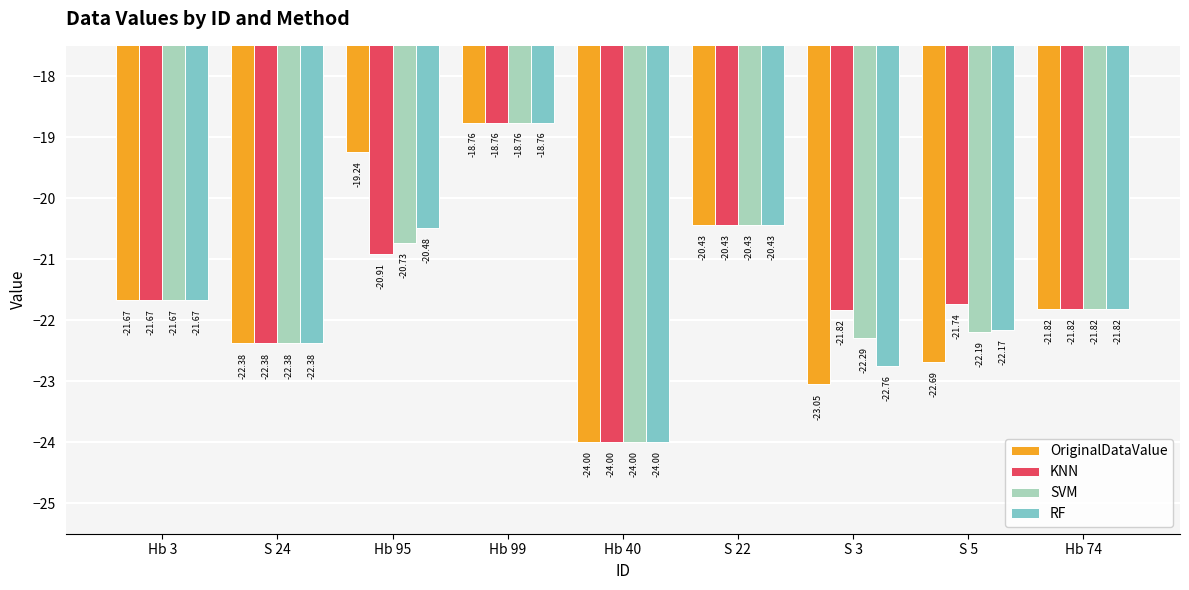

Rank the series by their average value, from lowest to highest.

RF, SVM, OriginalDataValue, KNN